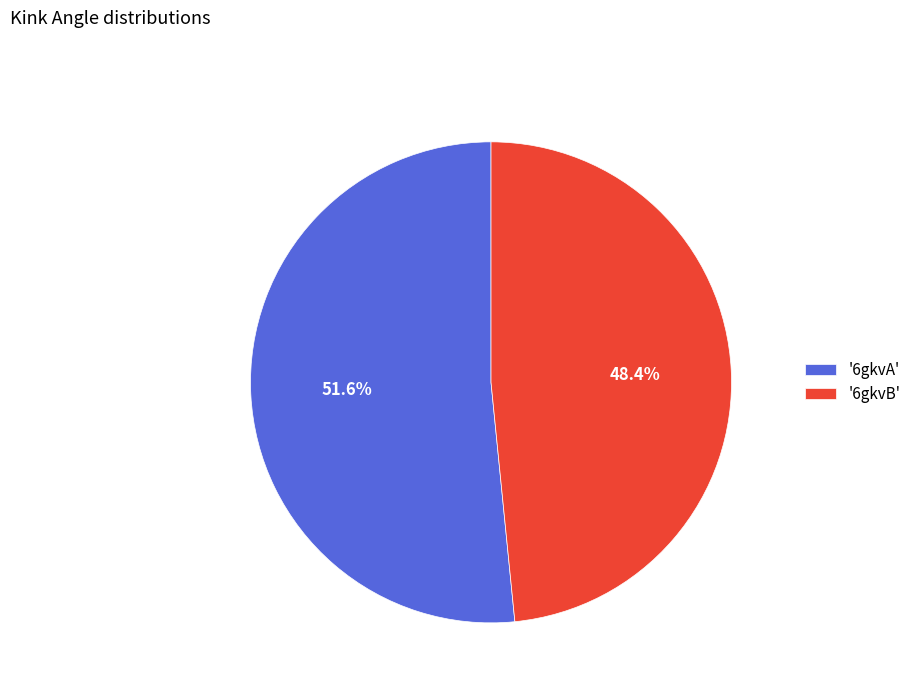

What is the largest slice in the pie chart?

'6gkvA'